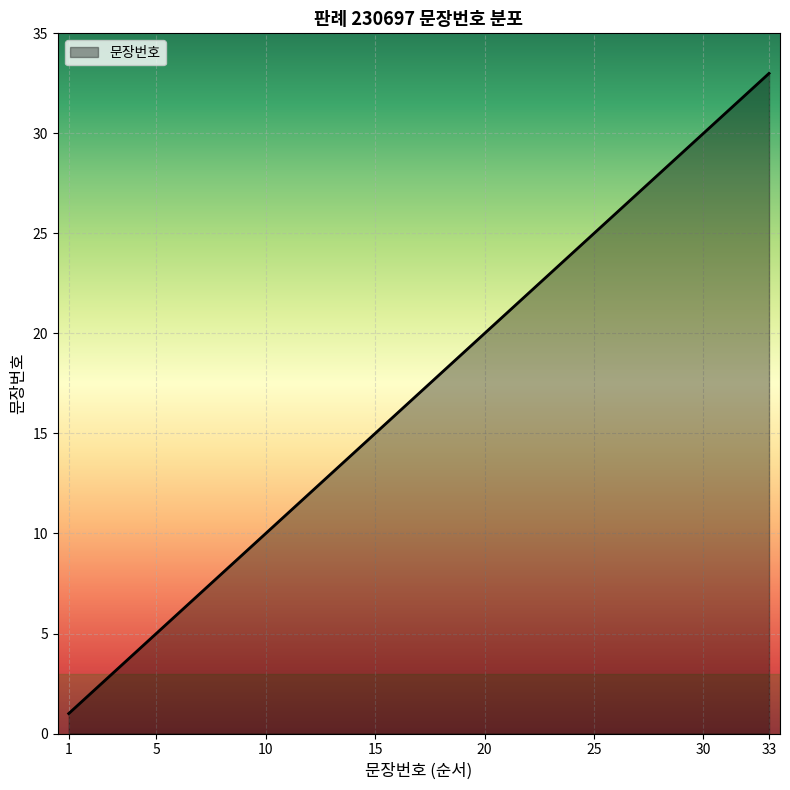

What is the difference between the maximum and minimum values?

32